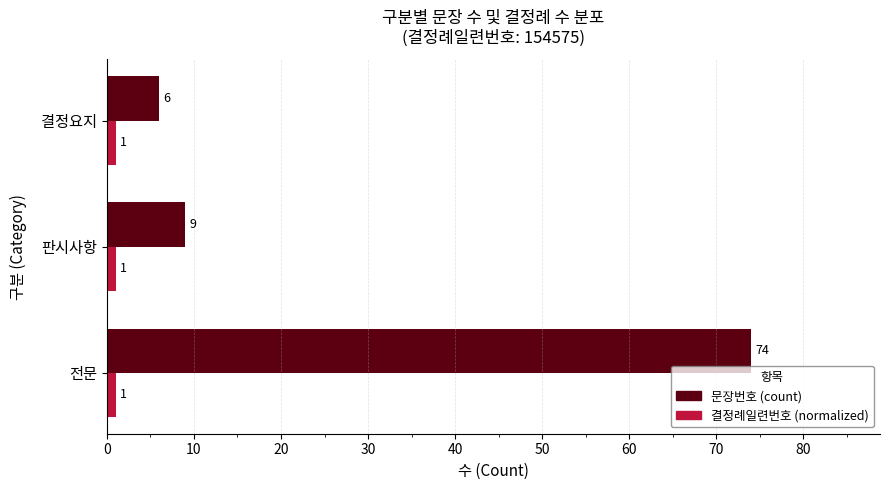

What is the lowest value of the 결정례일련번호 (normalized) series?

1